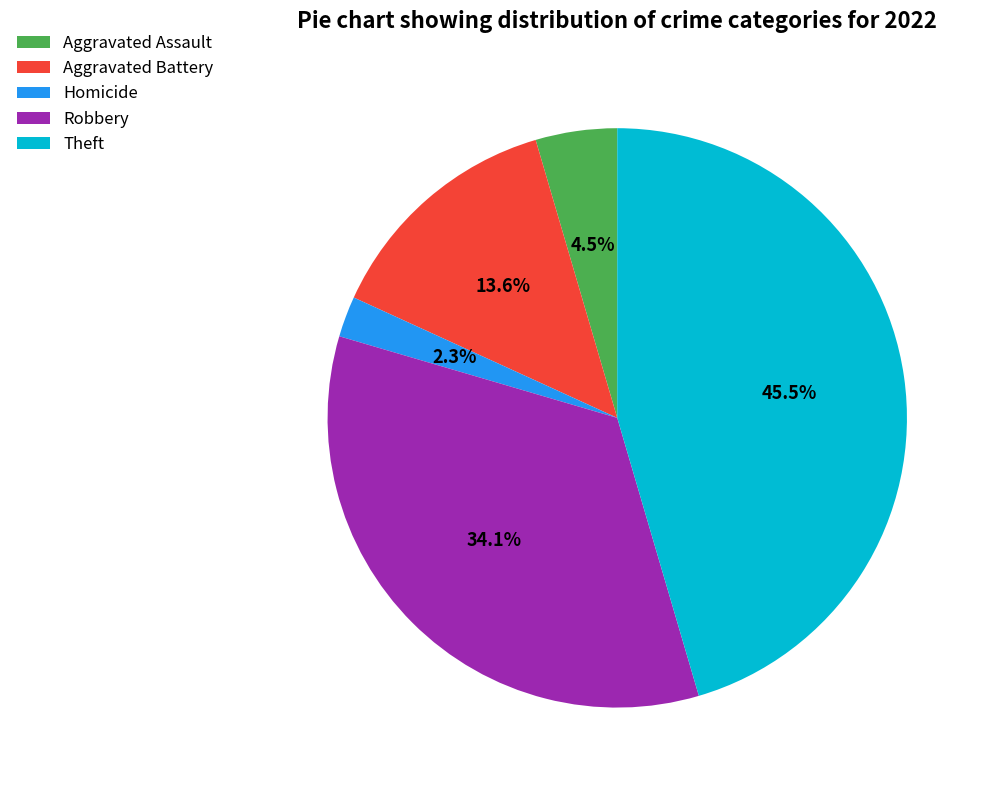

Is there a majority slice in this chart?

No